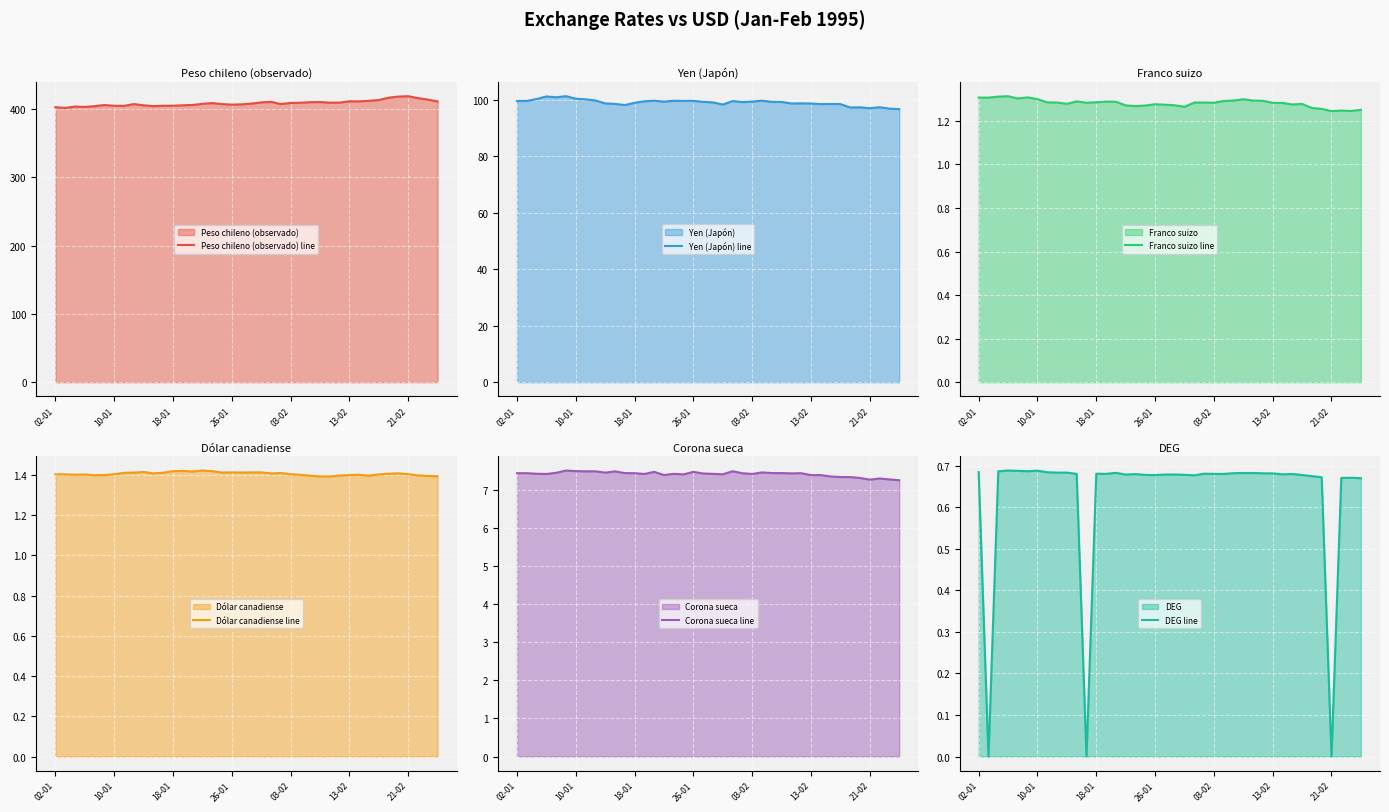

At which category is the sum across all series the highest?

35